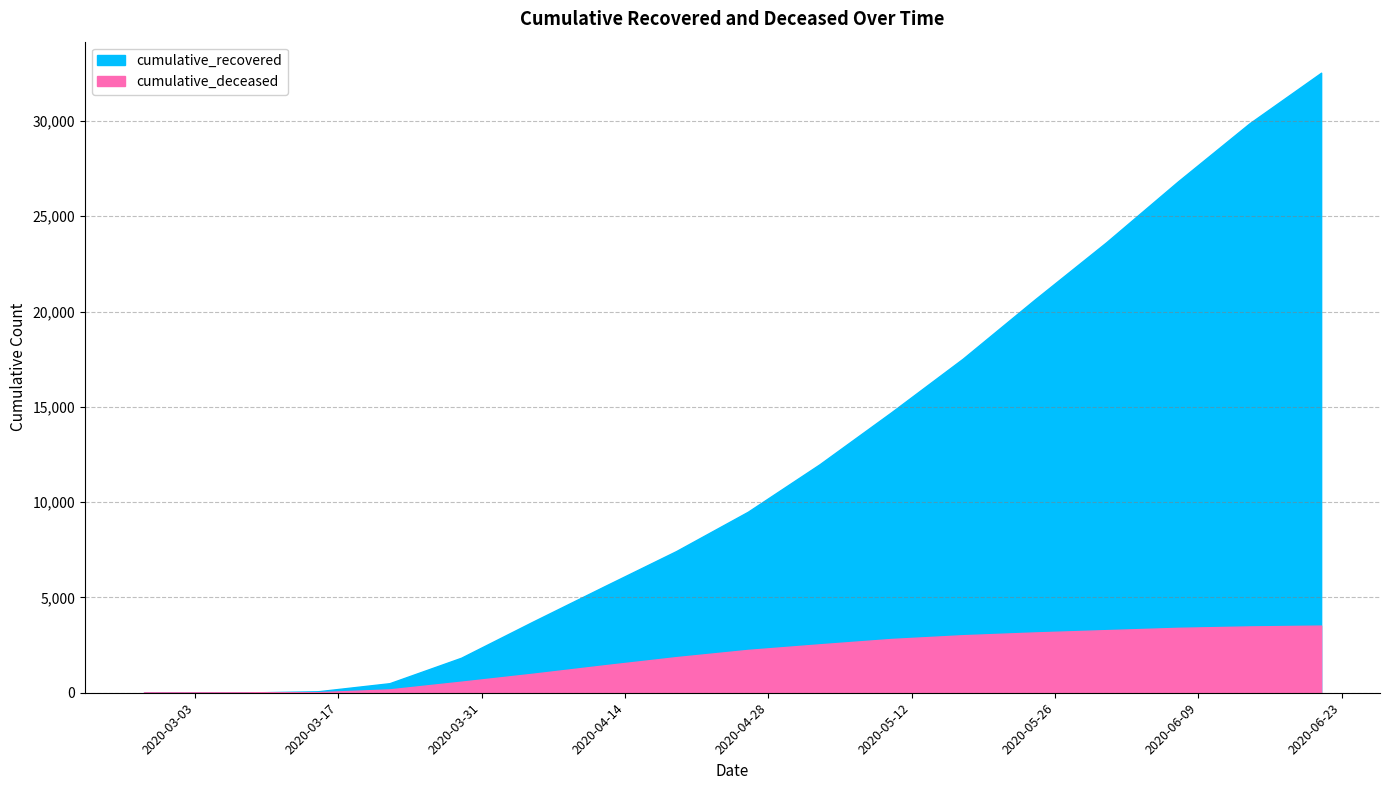

What is the value of the cumulative_deceased point at the 15th from the left?

3285